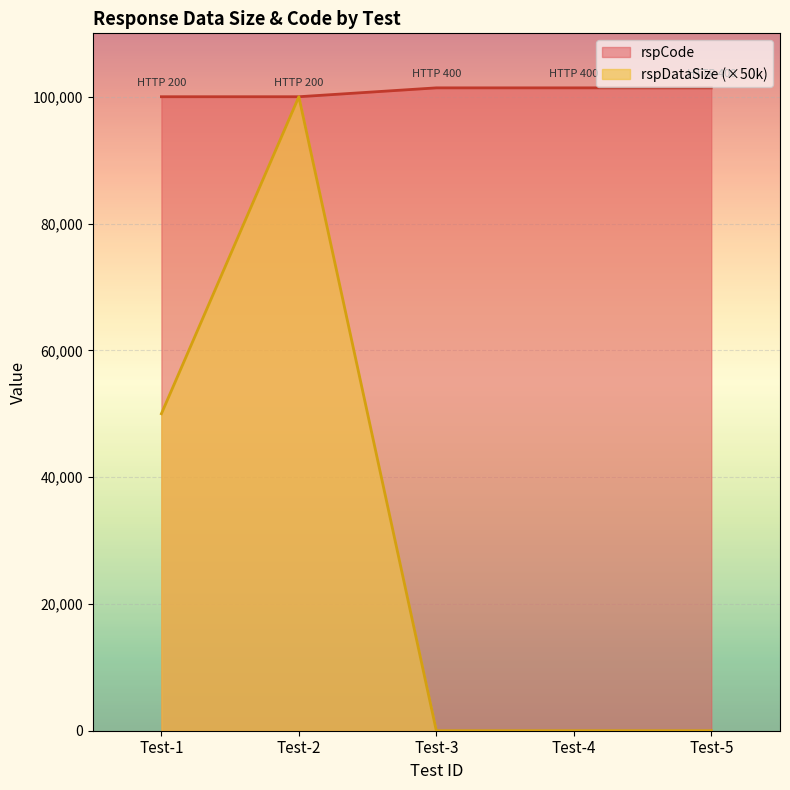

Does the chart display data point markers on the line(s)?

No